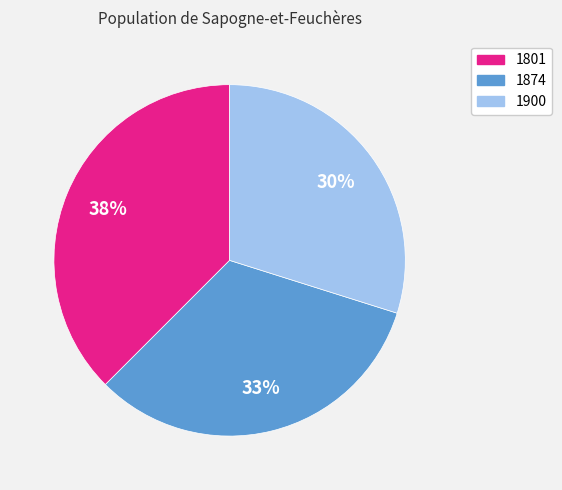

Is it true that 1874 is 24% of the pie?

False